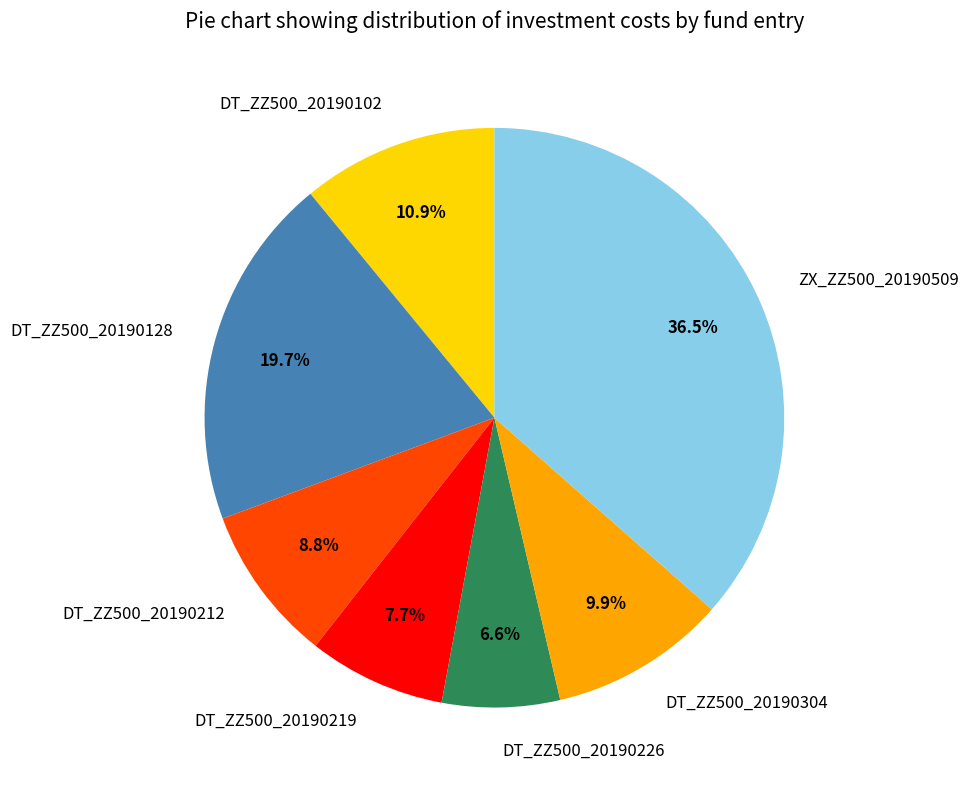

Which category has the smallest portion of the pie?

DT_ZZ500_20190226